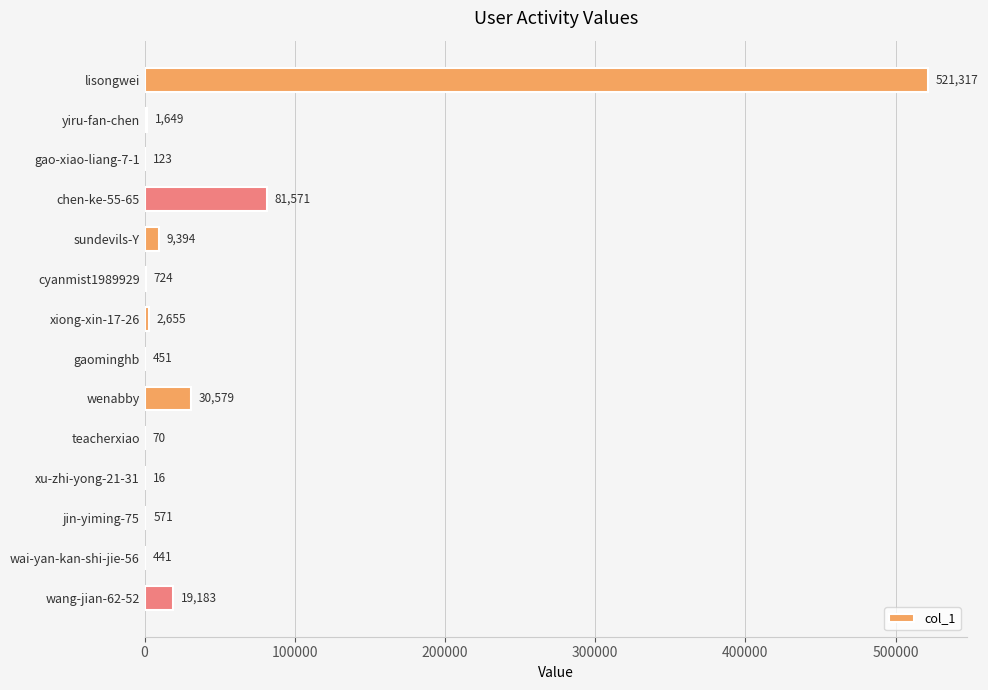

What is the ratio of the value at wang-jian-62-52 to the value at sundevils-Y?

2.0